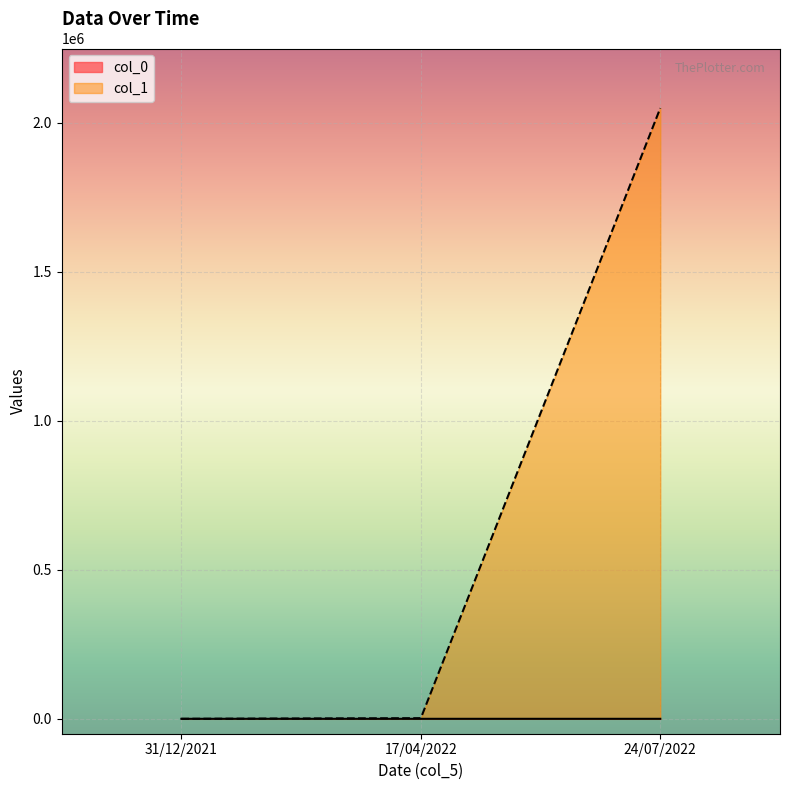

Count the number of categories in the chart.

3